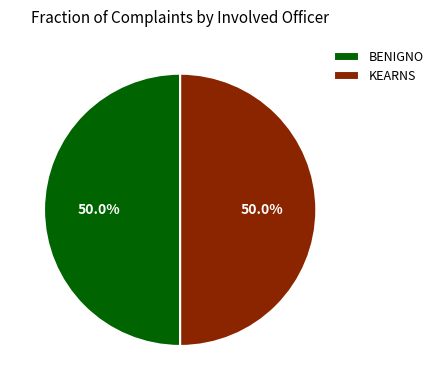

Is the sum of BENIGNO and KEARNS greater than half?

Yes